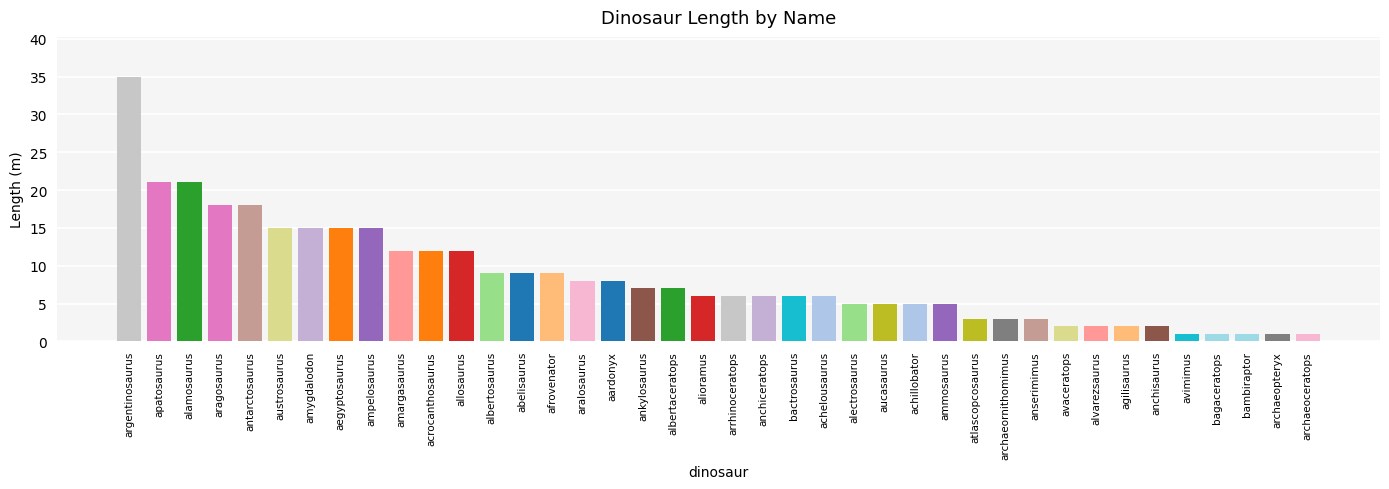

What is the change in value from archaeornithomimus to bambiraptor?

-2